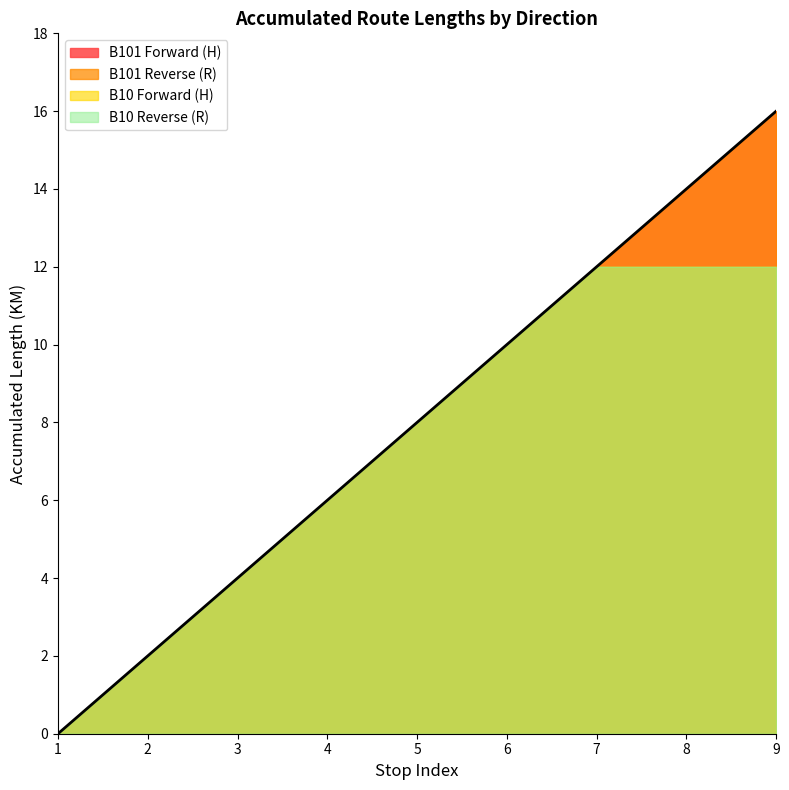

Is it true that Reverse Direction equals 2 at B10H-3?

False